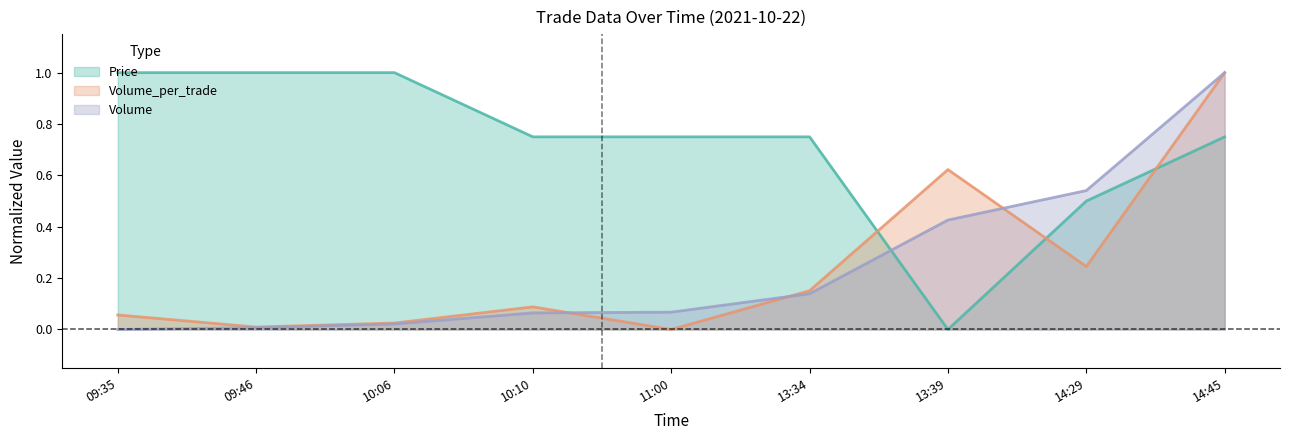

How many positive values does the Price series have?

8